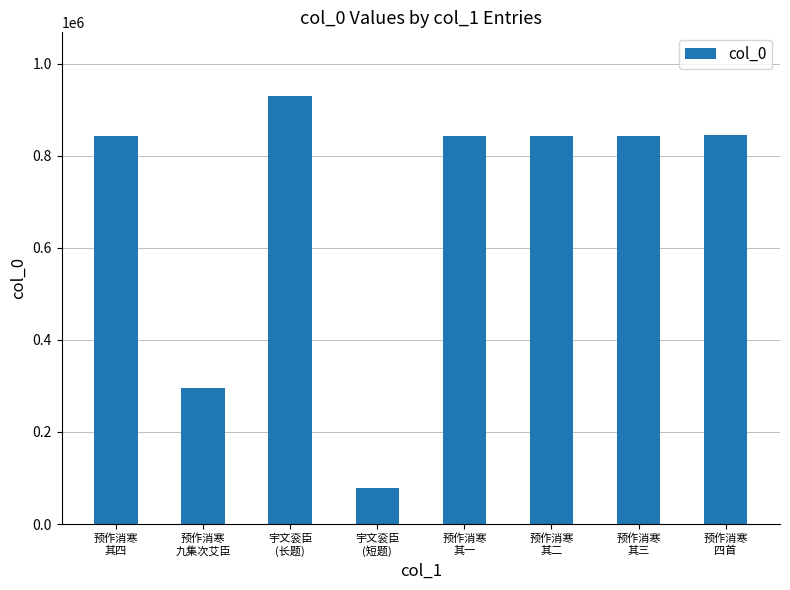

What is the smallest value displayed?

78351